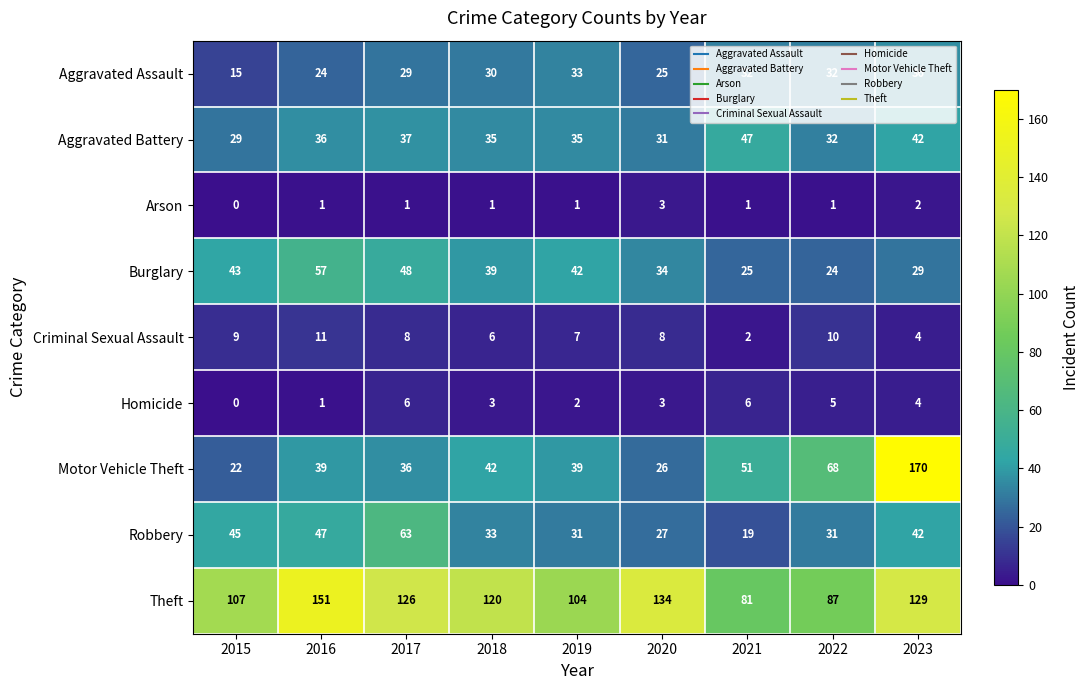

Which series has the largest range (max minus min)?

Motor Vehicle Theft